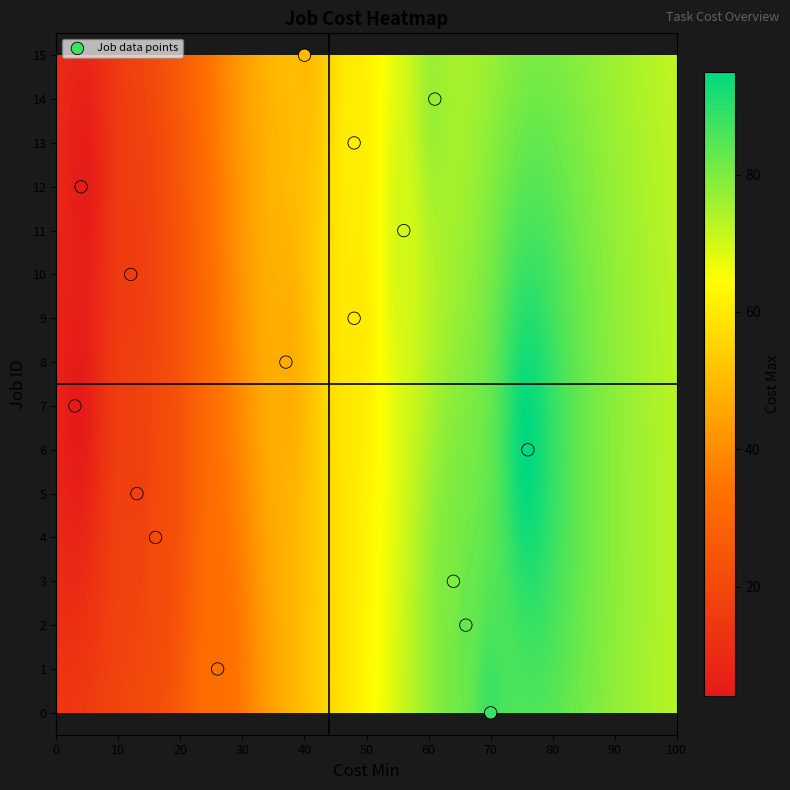

What is the range of Y values (max minus min)?

15